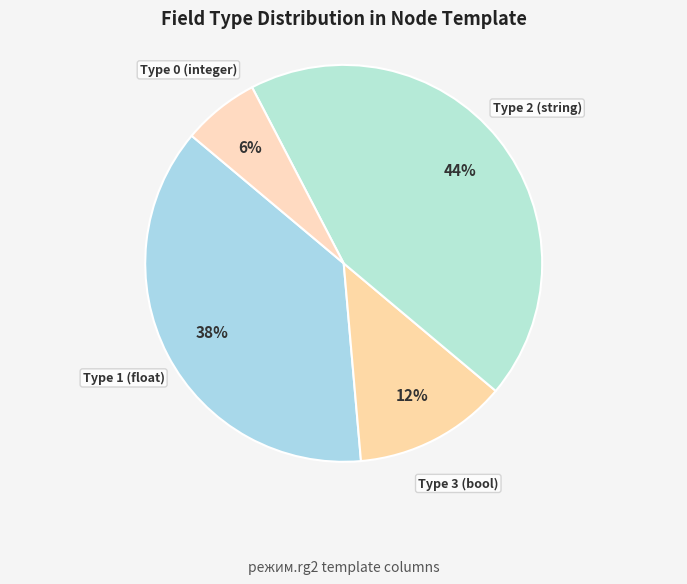

Count the number of slices in the pie.

4